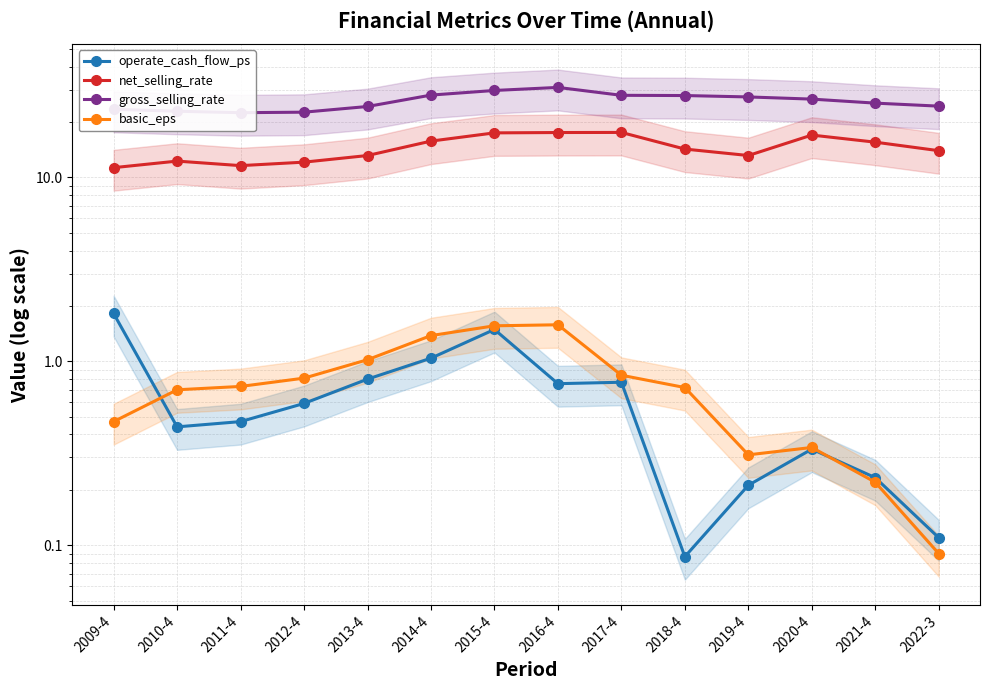

In net_selling_rate, how many points are lower than both neighbors (excluding endpoints)?

2